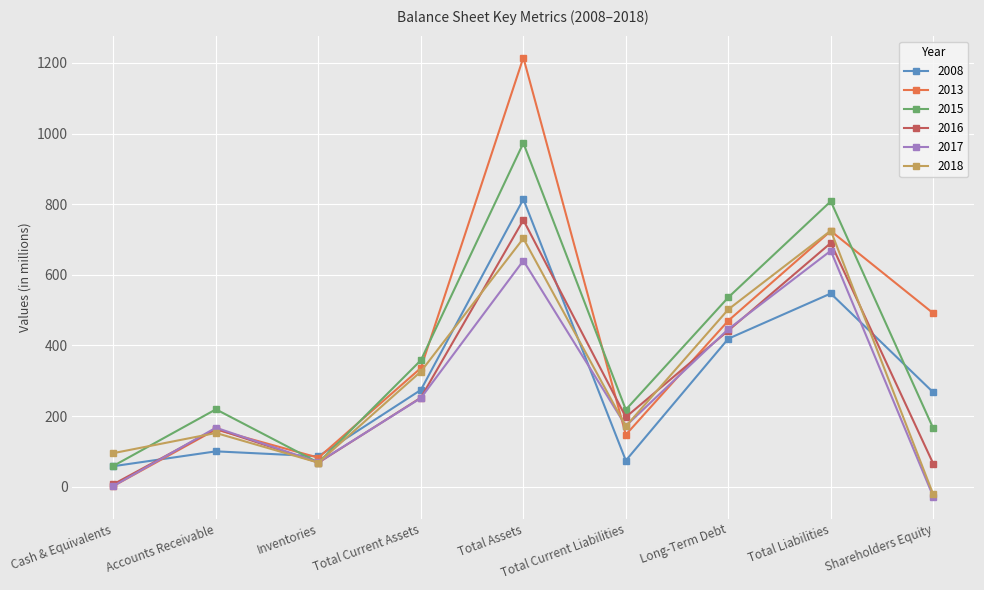

What is the smallest value displayed?

-28